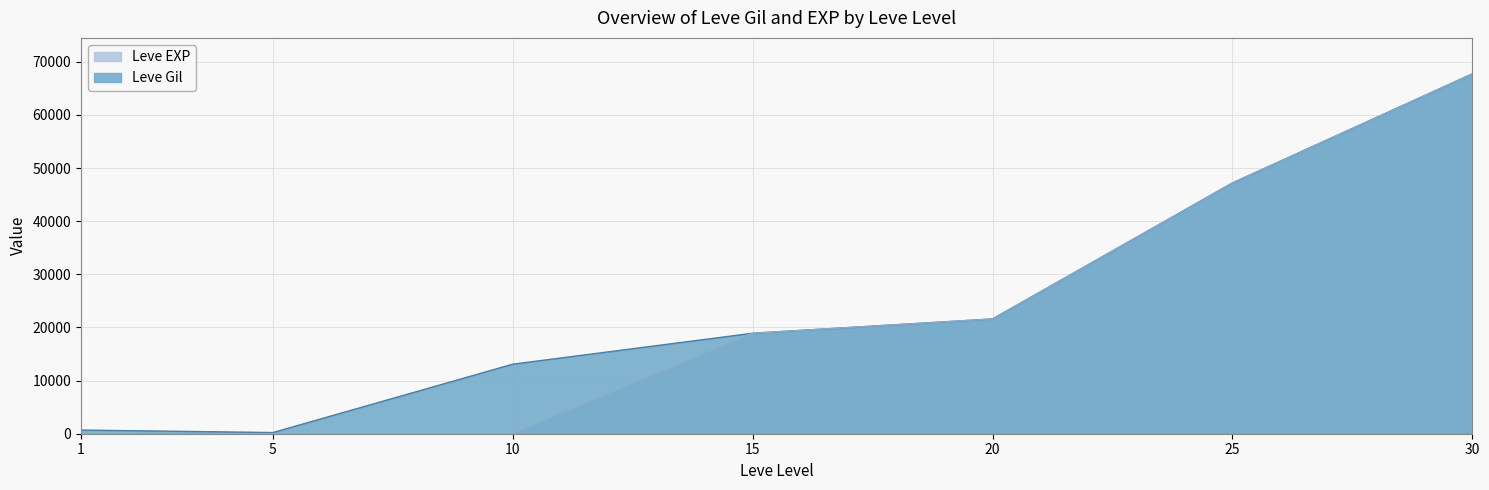

True or false: Leve Gil and Leve EXP cross at least once.

False